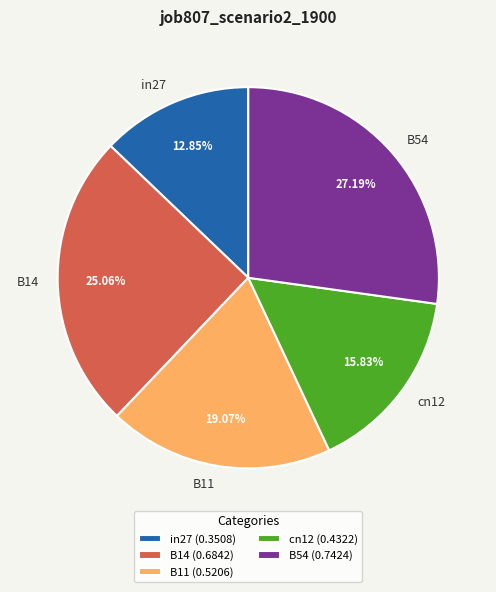

True or false: in27 accounts for 13% of the total.

True